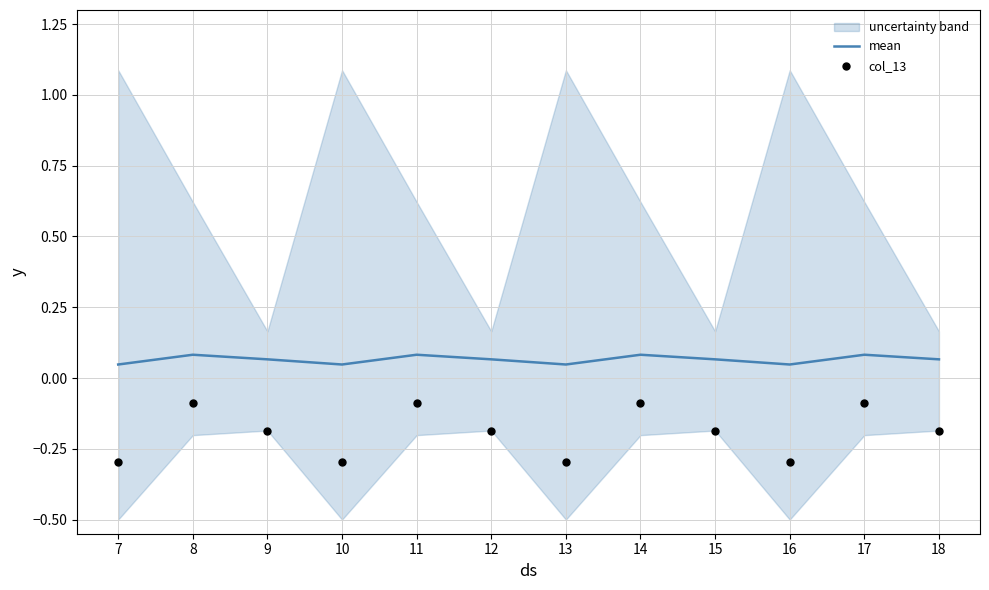

Is it true that mean equals 0.1 at 11?

True